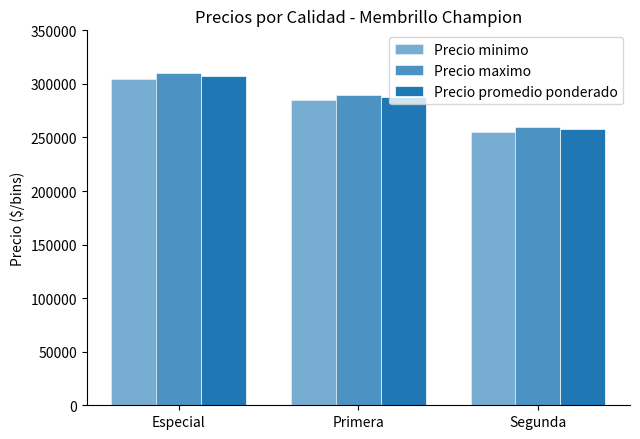

List the labels in order of Precio promedio ponderado value, largest first.

Especial, Primera, Segunda